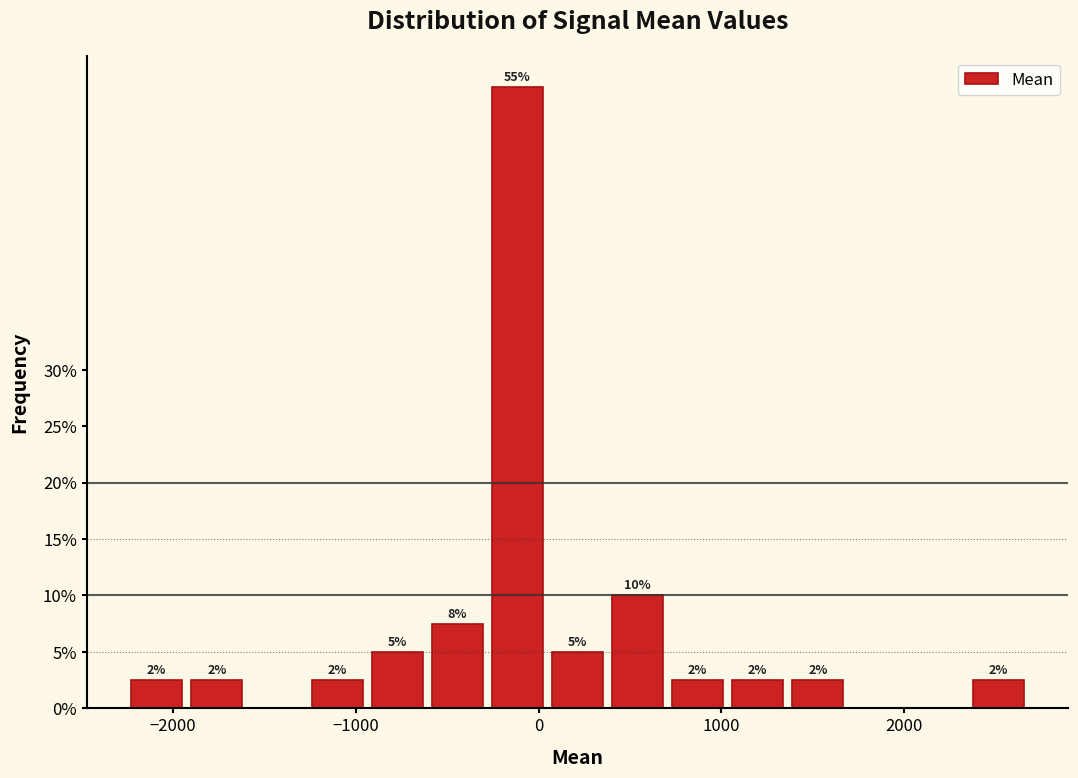

Around what value on the x-axis is the tallest bar? Give the approximate position of its centre, as read against the axis.

-100